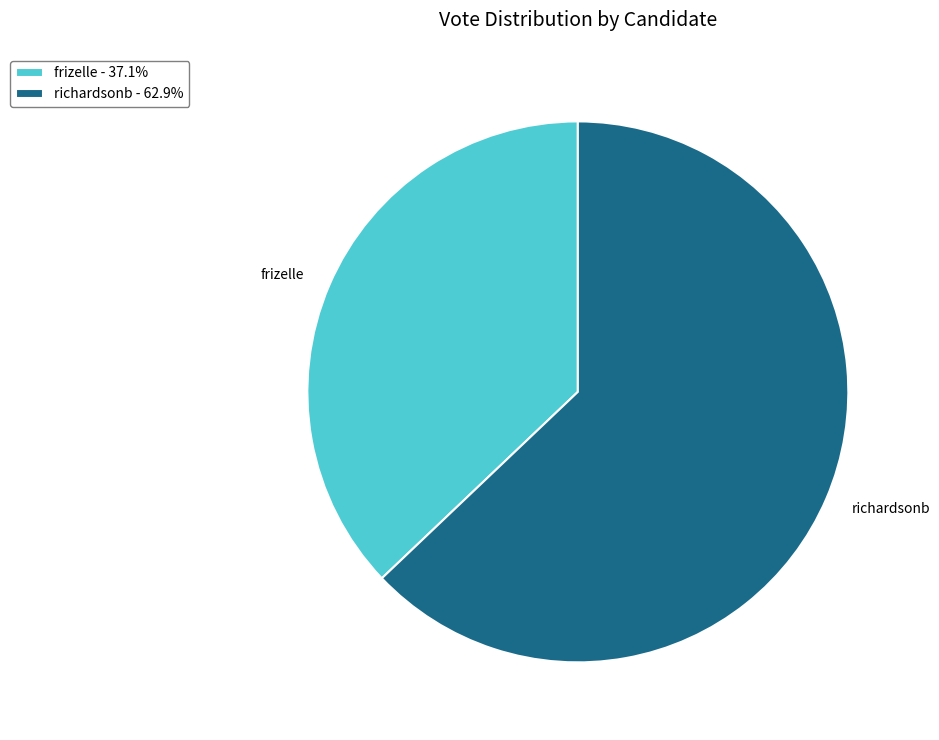

How many segments does this pie chart have?

2